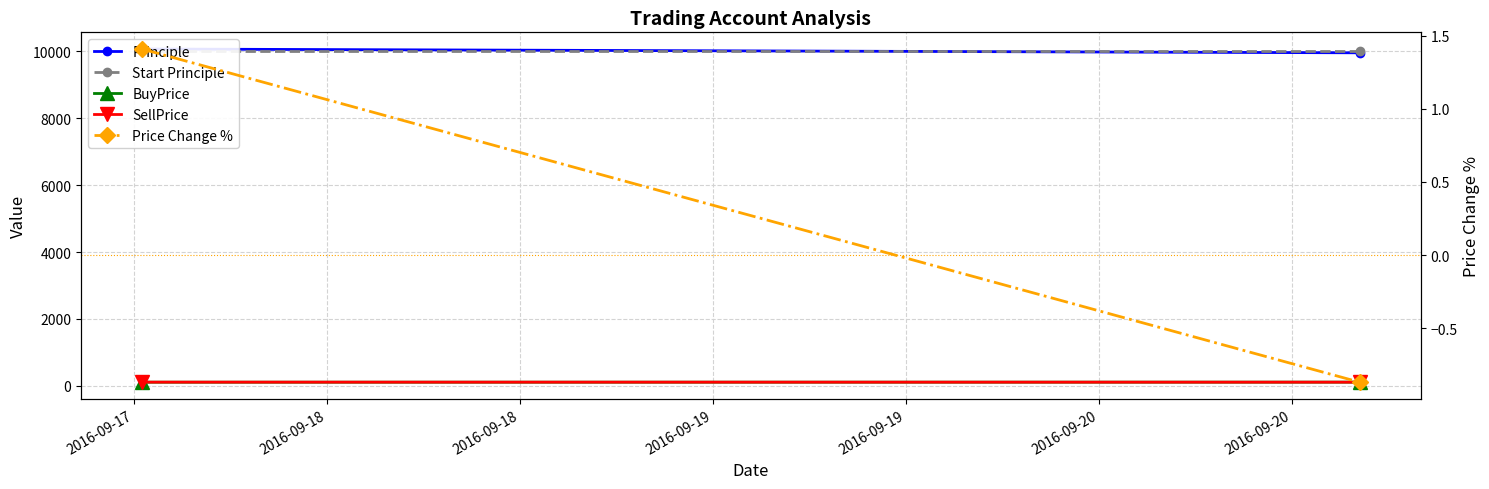

What is the difference between the maximum and minimum values in the Price Change % series?

2.3